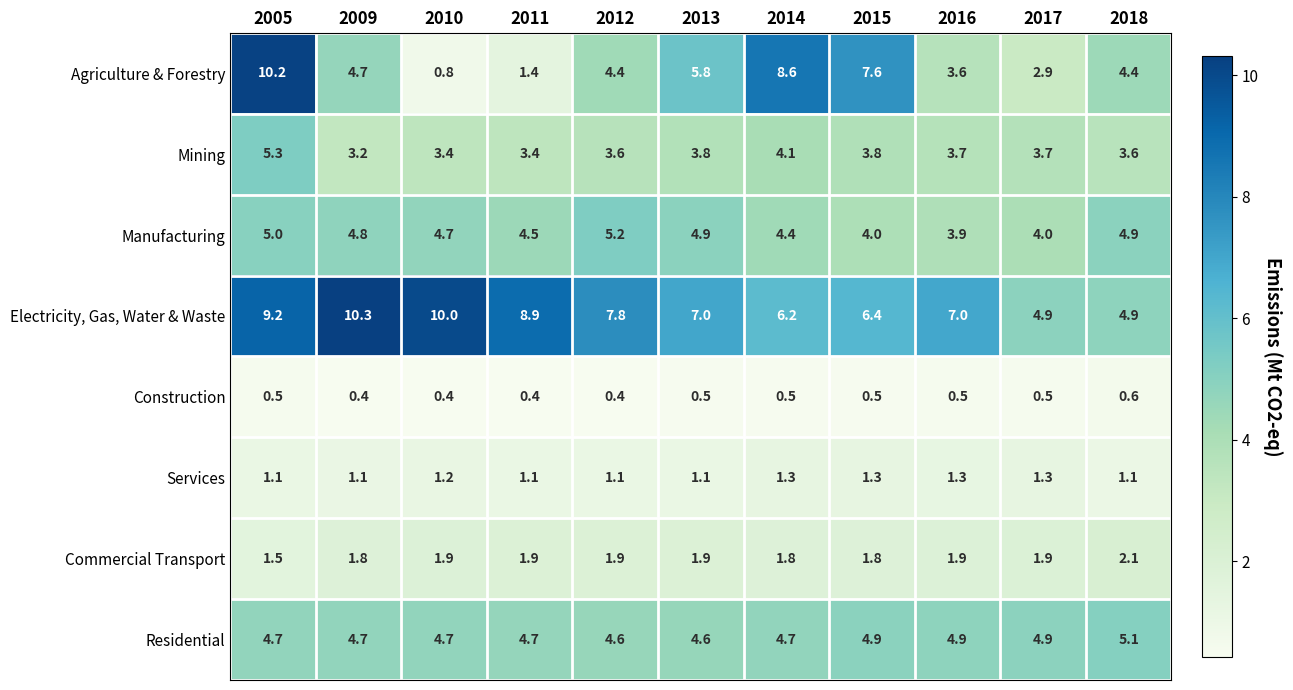

Between 2010 and 2016, which series saw the biggest shift?

Electricity, Gas, Water & Waste